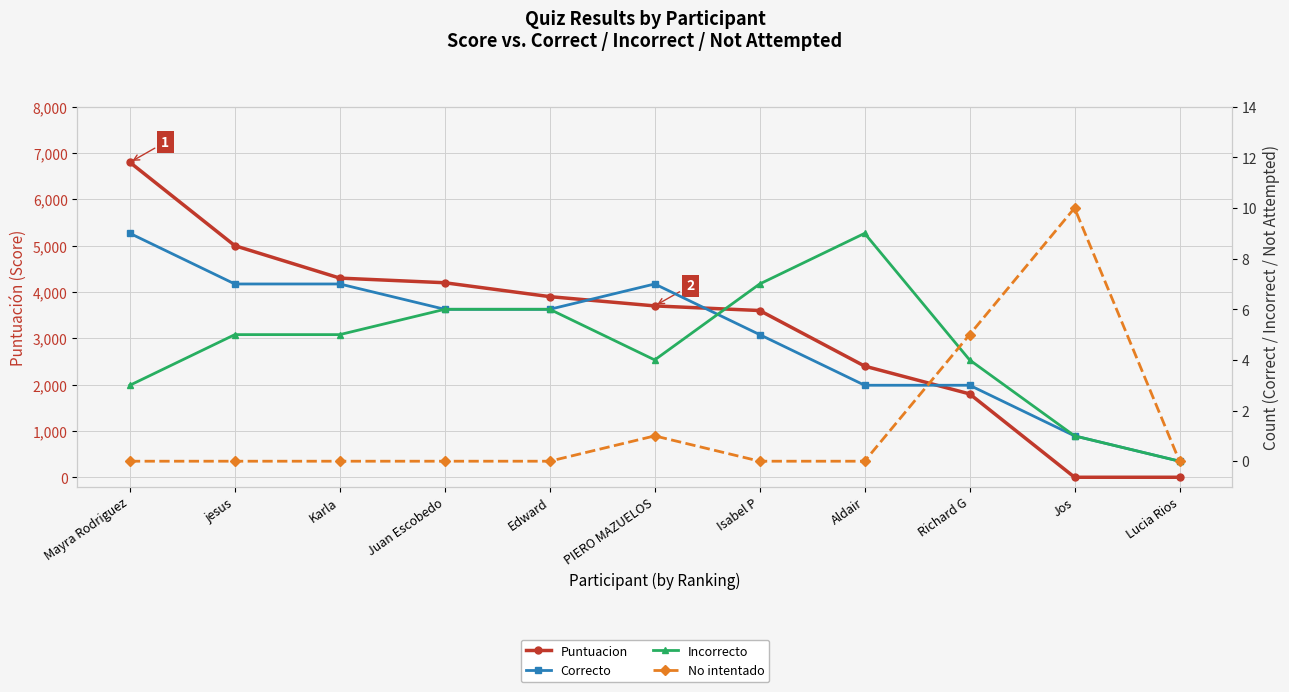

At how many categories does at least one series exceed 3746?

5